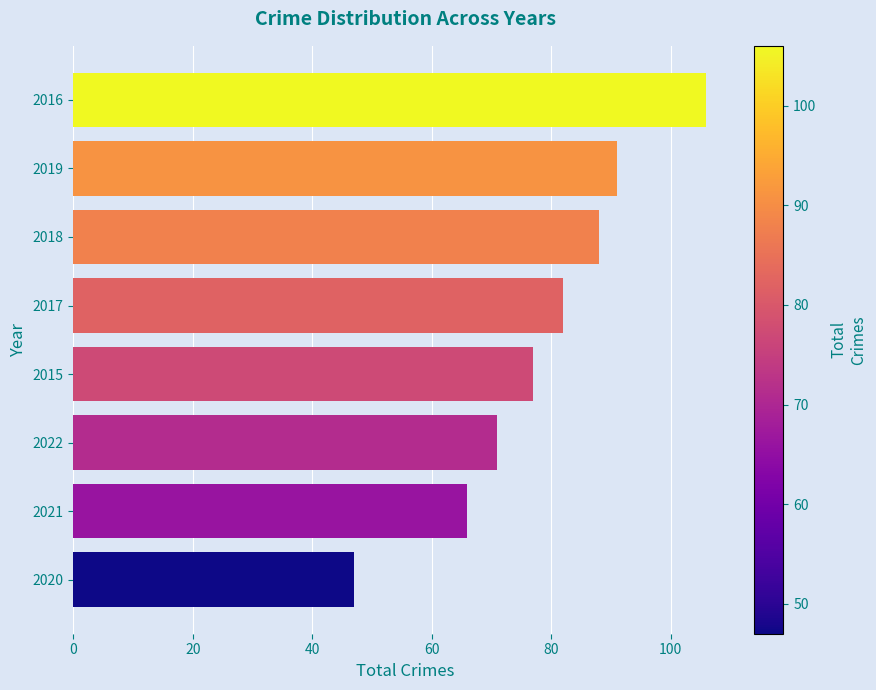

What is the change in value from 2019 to 2016?

+15